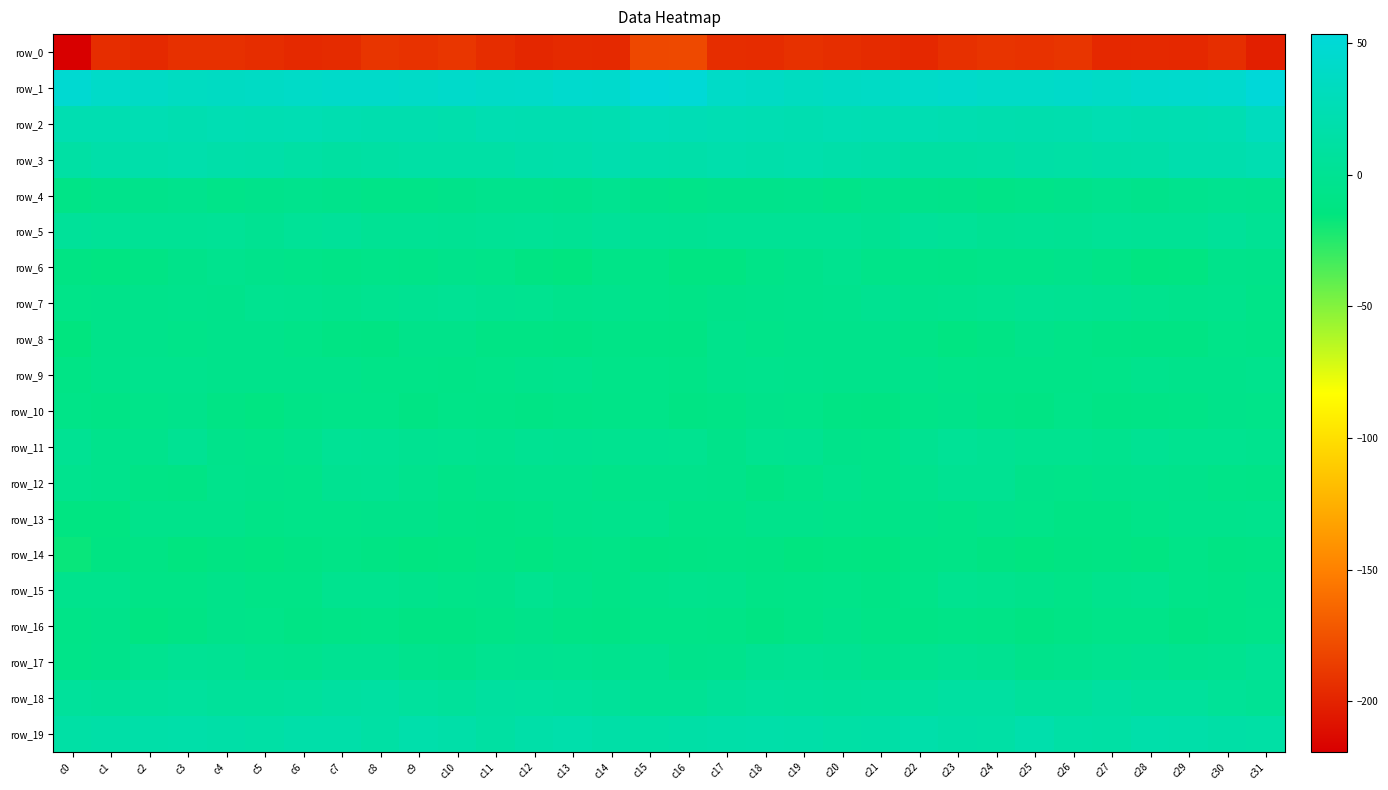

True or false: row_9 has a value of -2.5 at c11.

False